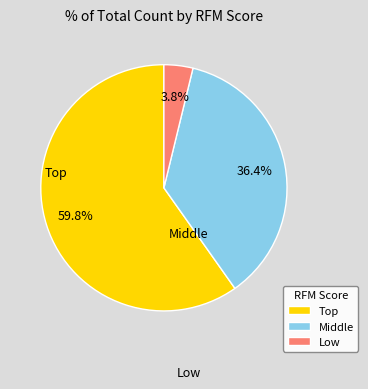

Rank the categories by value from lowest to highest.

Low, Middle, Top